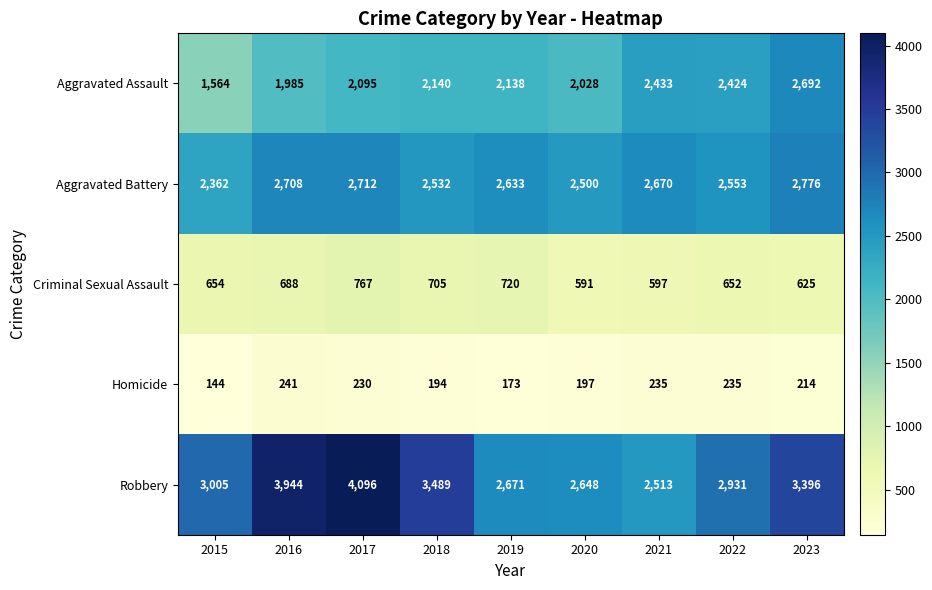

Is it true that Aggravated Battery equals 1702 at 2022?

False